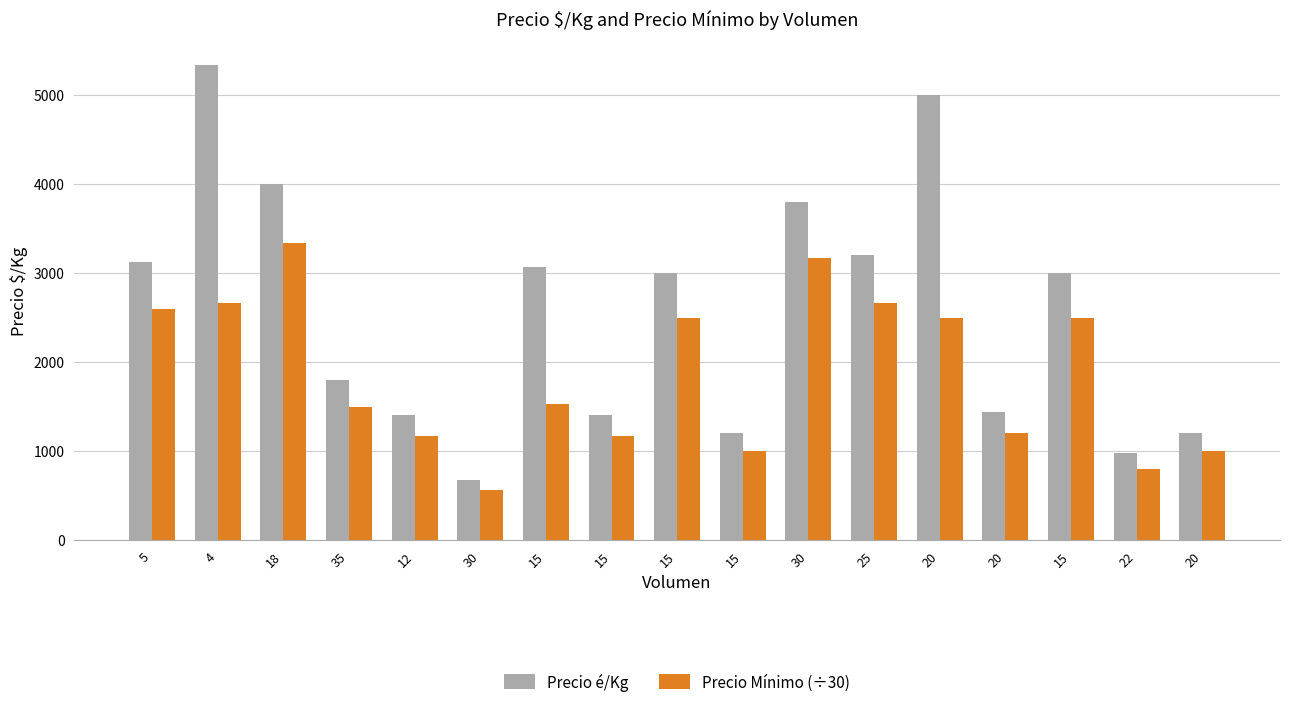

How many data points does each series have?

17